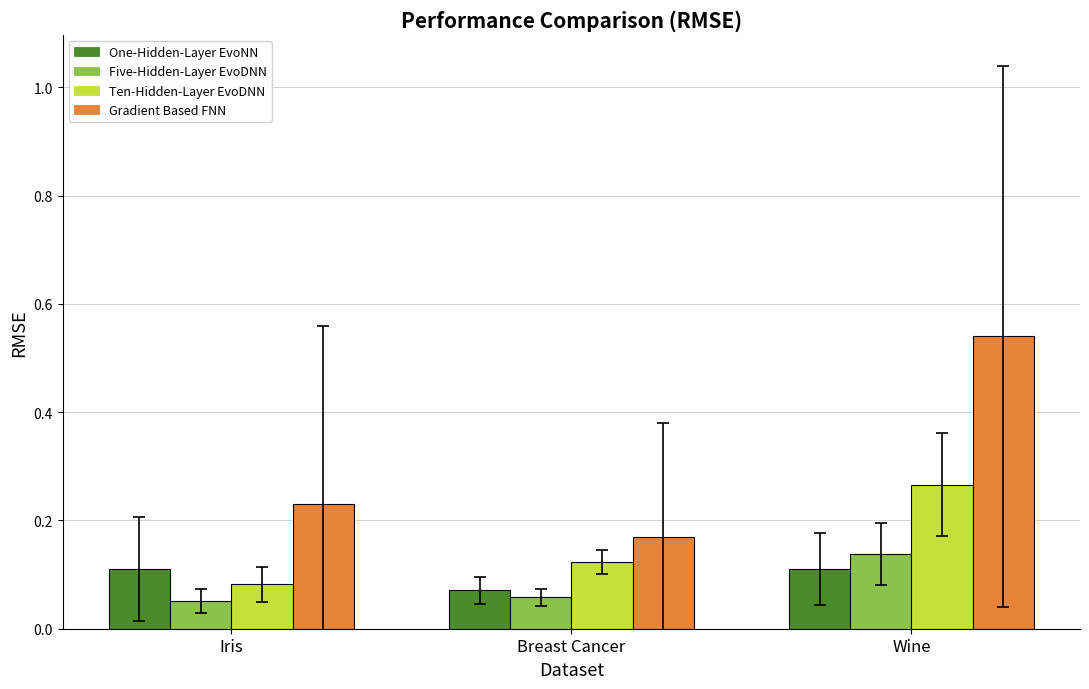

What is the sum of all Gradient Based FNN values?

0.9